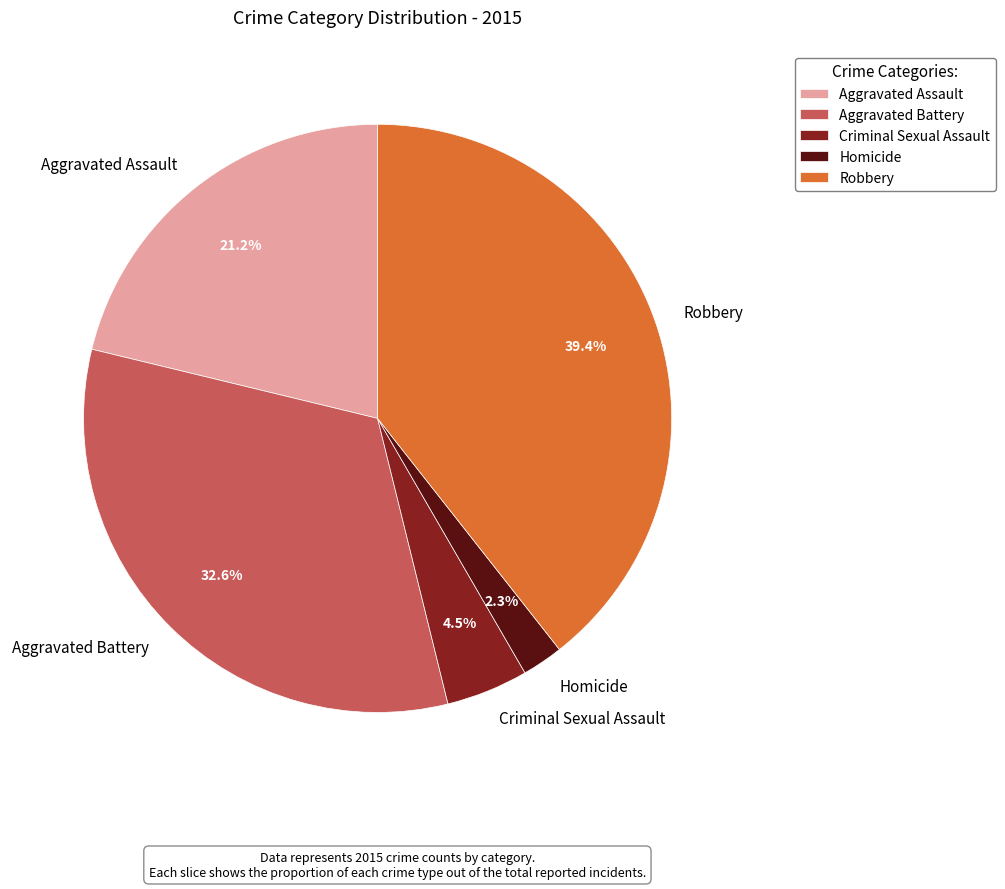

How many segments does this pie chart have?

5